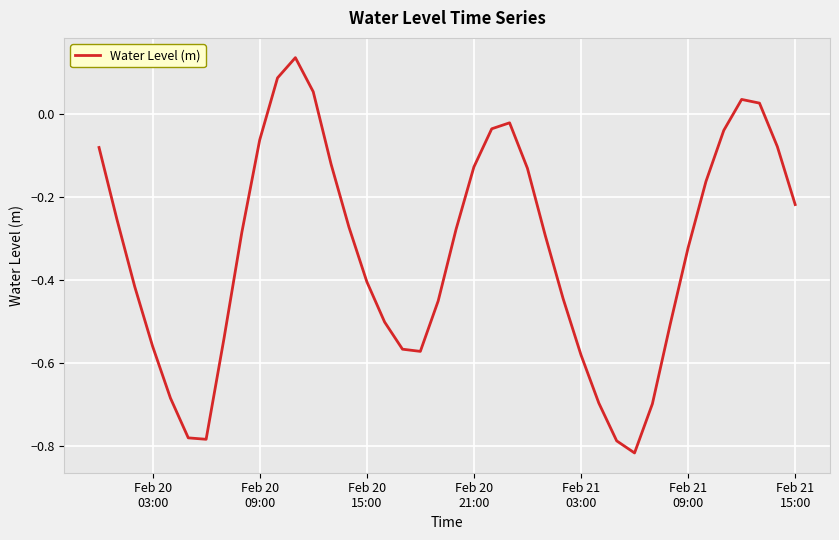

What is the difference between the maximum and minimum values?

1.0